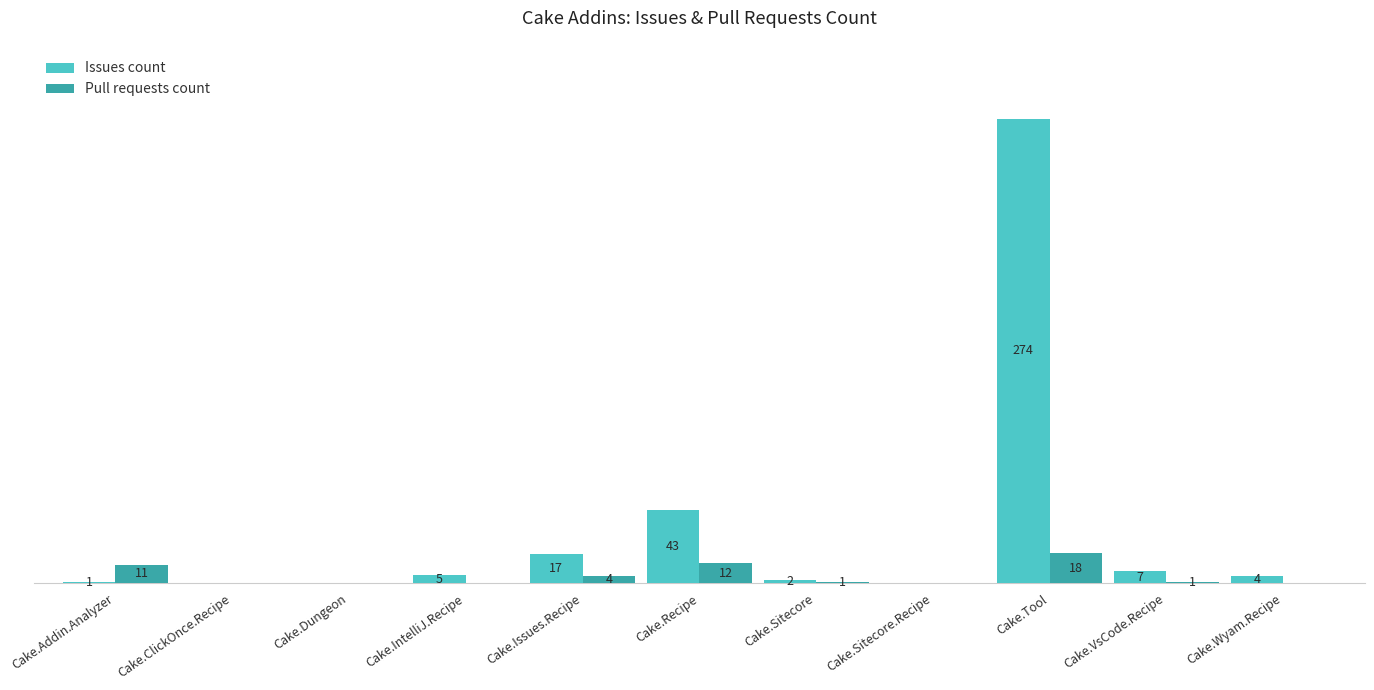

What are all the series names shown in the legend?

Issues count, Pull requests count